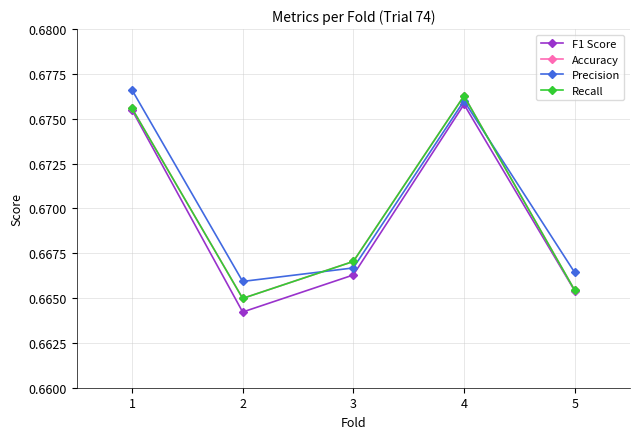

Is this an area chart (filled region under the line)?

No